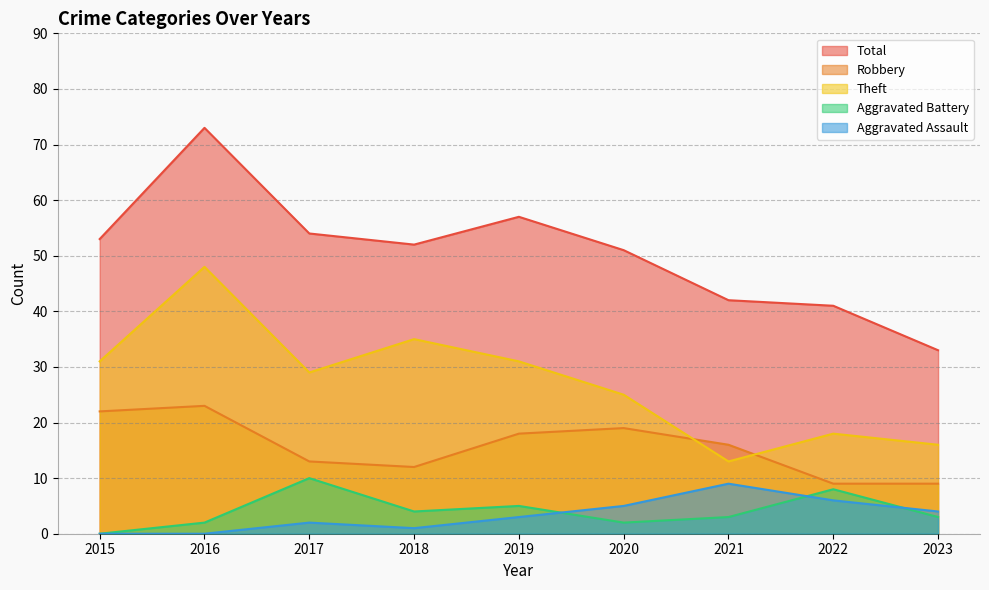

List the labels in order of Aggravated Battery value, smallest first.

2015, 2016, 2020, 2021, 2023, 2018, 2019, 2022, 2017